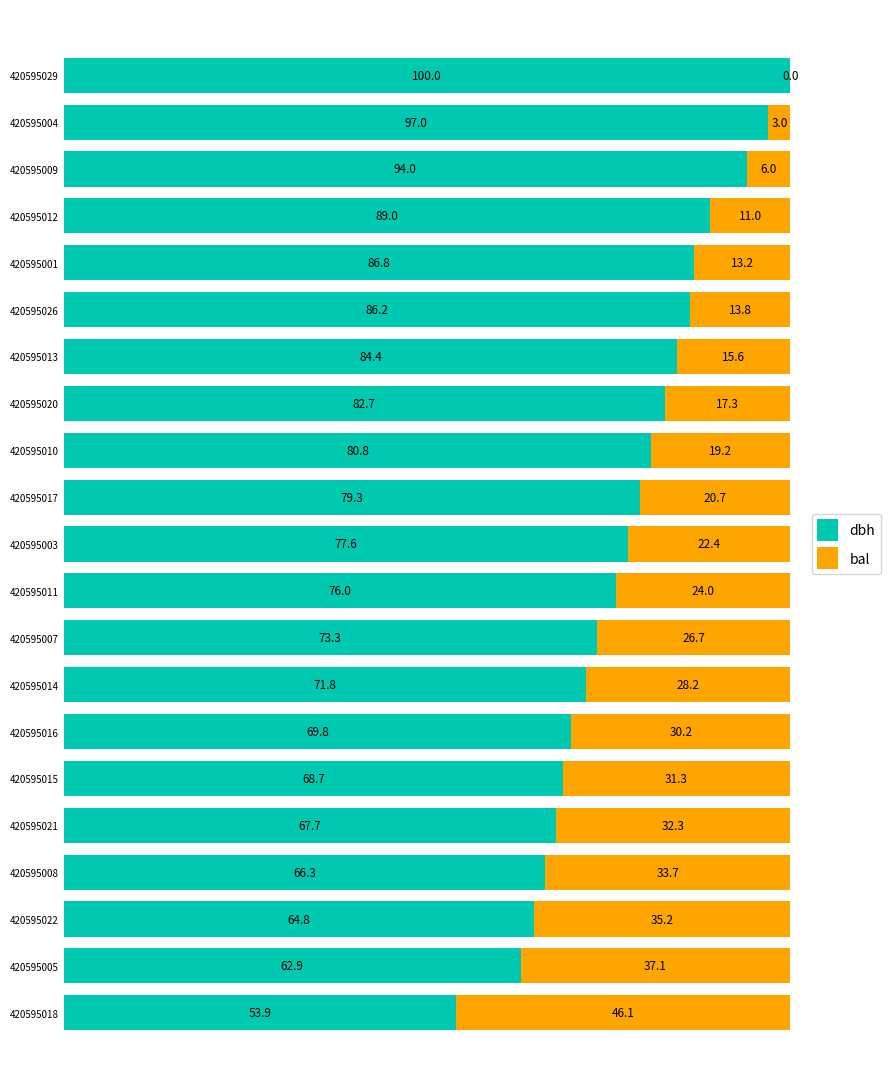

What is the total value across all series at 420595009?

100.0